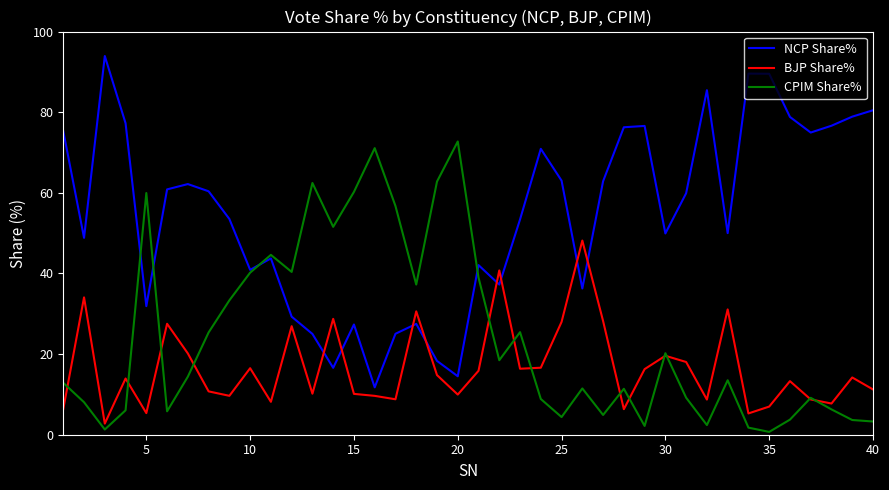

True or false: NCP Share% has more than 1 interior local peaks.

True